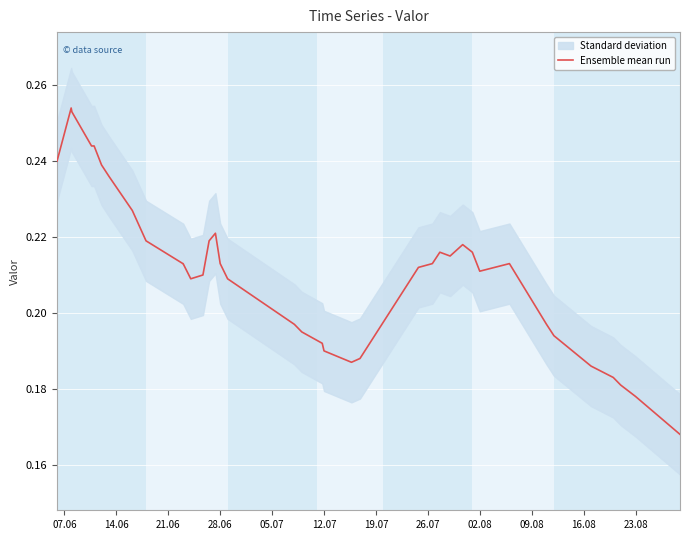

How many interior local valleys (lower than both neighbors) does the data have?

4